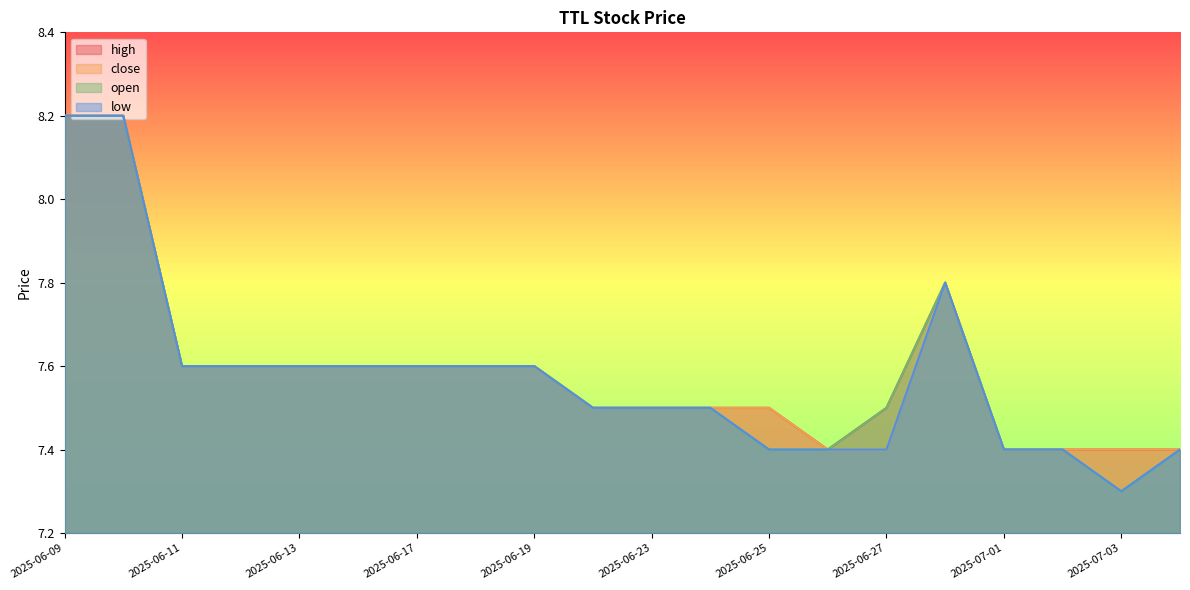

Reading left to right, transcribe all the data shown in this chart.

high: 2025-06-09=8.2	2025-06-10=8.2	2025-06-11=7.6	2025-06-12=7.6	2025-06-13=7.6	2025-06-16=7.6	2025-06-17=7.6	2025-06-18=7.6	2025-06-19=7.6	2025-06-20=7.5	2025-06-23=7.5	2025-06-24=7.5	2025-06-25=7.5	2025-06-26=7.4	2025-06-27=7.5	2025-06-30=7.8	2025-07-01=7.4	2025-07-02=7.4	2025-07-03=7.4	2025-07-04=7.4
close: 2025-06-09=8.2	2025-06-10=8.2	2025-06-11=7.6	2025-06-12=7.6	2025-06-13=7.6	2025-06-16=7.6	2025-06-17=7.6	2025-06-18=7.6	2025-06-19=7.6	2025-06-20=7.5	2025-06-23=7.5	2025-06-24=7.5	2025-06-25=7.5	2025-06-26=7.4	2025-06-27=7.4	2025-06-30=7.8	2025-07-01=7.4	2025-07-02=7.4	2025-07-03=7.4	2025-07-04=7.4
open: 2025-06-09=8.2	2025-06-10=8.2	2025-06-11=7.6	2025-06-12=7.6	2025-06-13=7.6	2025-06-16=7.6	2025-06-17=7.6	2025-06-18=7.6	2025-06-19=7.6	2025-06-20=7.5	2025-06-23=7.5	2025-06-24=7.5	2025-06-25=7.4	2025-06-26=7.4	2025-06-27=7.5	2025-06-30=7.8	2025-07-01=7.4	2025-07-02=7.4	2025-07-03=7.3	2025-07-04=7.4
low: 2025-06-09=8.2	2025-06-10=8.2	2025-06-11=7.6	2025-06-12=7.6	2025-06-13=7.6	2025-06-16=7.6	2025-06-17=7.6	2025-06-18=7.6	2025-06-19=7.6	2025-06-20=7.5	2025-06-23=7.5	2025-06-24=7.5	2025-06-25=7.4	2025-06-26=7.4	2025-06-27=7.4	2025-06-30=7.8	2025-07-01=7.4	2025-07-02=7.4	2025-07-03=7.3	2025-07-04=7.4